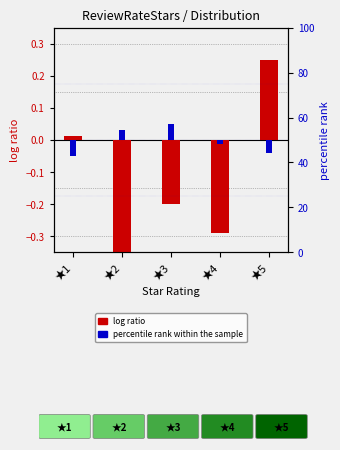

What is the lowest value of the log ratio series?

-0.4